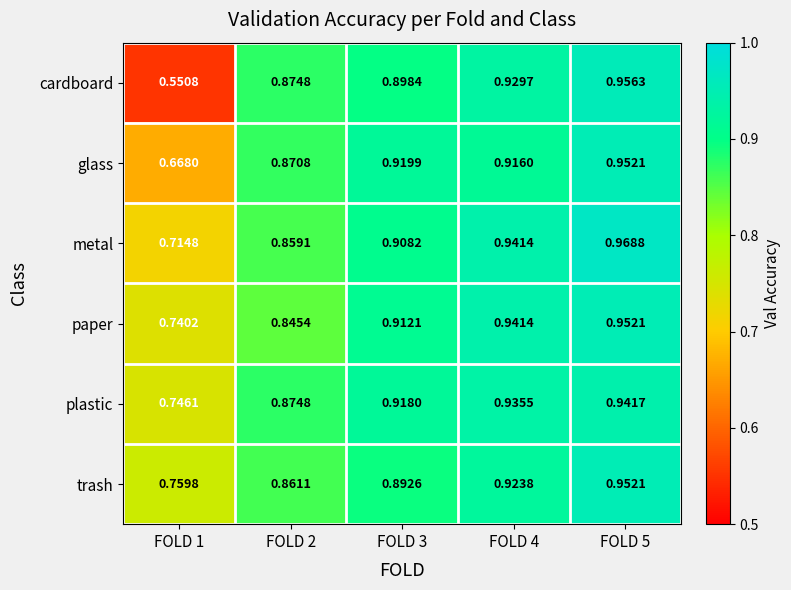

Which series has the widest spread of values?

cardboard